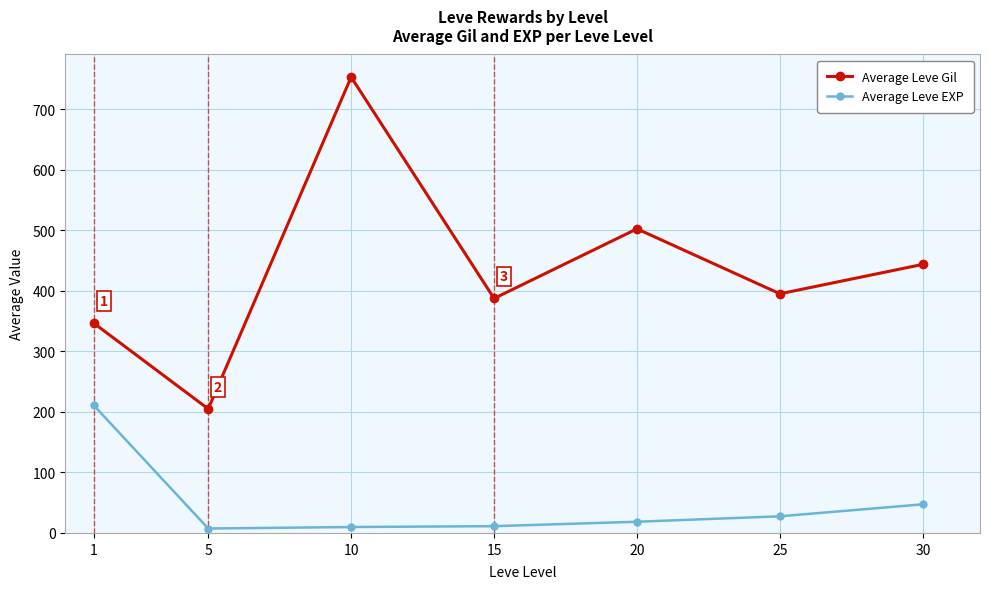

The value of Average Leve Gil at 25 is 395.2. True or false?

True